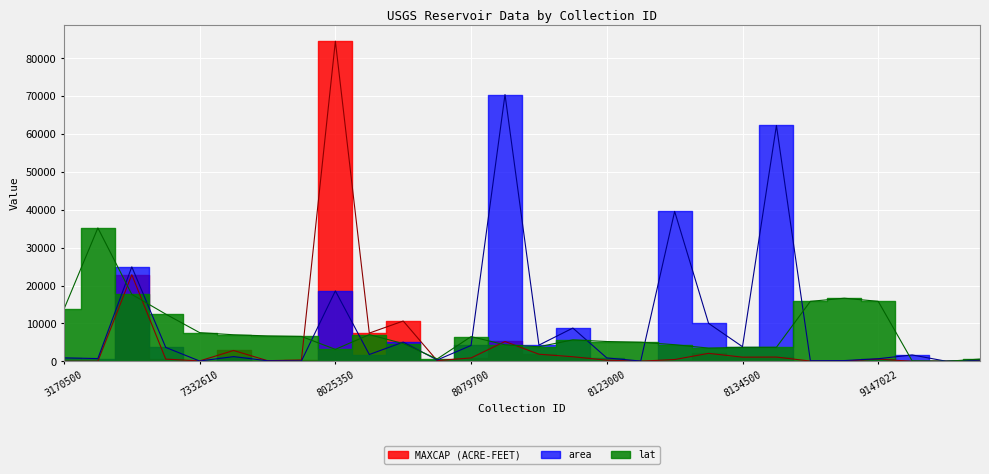

Reading left to right, extract all data points from this chart.

area: 3170500=909.1	5113750=725.2	6886900=24936.4	7233550=3664.8	7332610=75.1	7342495=1240.6	7343460=142.4	7344488=93.2	8025350=18590.9	8051100=1792.3	8064550=5068.6	8073000=352.2	8079700=4188.0	8092500=70419.2	8095550=4278.7	8118000=8777.5	8123000=893.5	8123755=67.3	8123950=39569.9	8131200=10018.1	8134500=3853.9	8136600=62258.2	9125800=152.8	9129550=193.2	9147022=686.3	8180010=1680.9	8202800=25.9	8072500=331.5
MAXCAP (ACRE-FEET): 3170500=5.1	5113750=11.3	6886900=22864.2	7233550=575.6	7332610=104.2	7342495=2856.0	7343460=167.5	7344488=344.7	8025350=84503.1	8051100=7445.8	8064550=10638.3	8073000=180.6	8079700=894.5	8092500=5229.6	8095550=1872.2	8118000=1205.0	8123000=290.4	8123755=38.6	8123950=469.6	8131200=2102.2	8134500=1094.5	8136600=1123.9	9125800=60.7	9129550=63.0	9147022=586.3	8180010=0.0	8202800=0.0	8072500=70.5
lat: 3170500=13749.2	5113750=35209.6	6886900=17670.6	7233550=12459.1	7332610=7566.3	7342495=7004.3	7343460=6706.1	7344488=6563.8	8025350=3154.4	8051100=7043.9	8064550=4675.1	8073000=623.5	8079700=6516.9	8092500=4359.8	8095550=3844.9	8118000=5670.8	8123000=5223.4	8123755=5041.3	8123950=4385.3	8131200=3489.1	8134500=3673.8	8136600=3701.8	9125800=15830.1	9129550=16656.3	9147022=15838.1	8180010=117.1	8202800=0.0	8072500=585.0